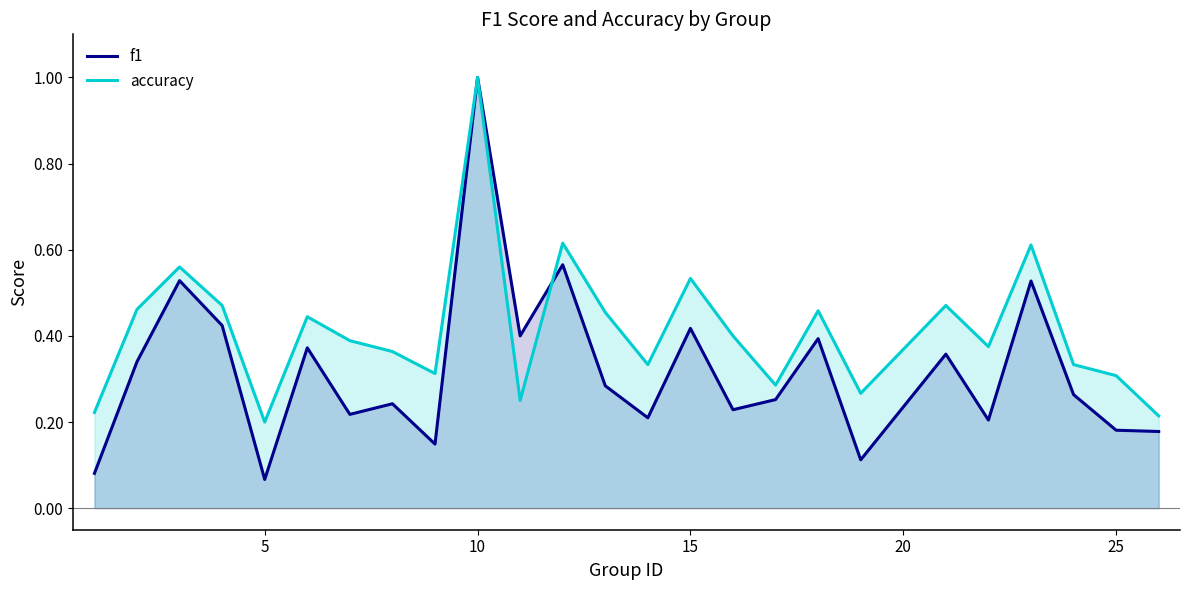

List the series in order of their overall mean, lowest first.

f1, accuracy